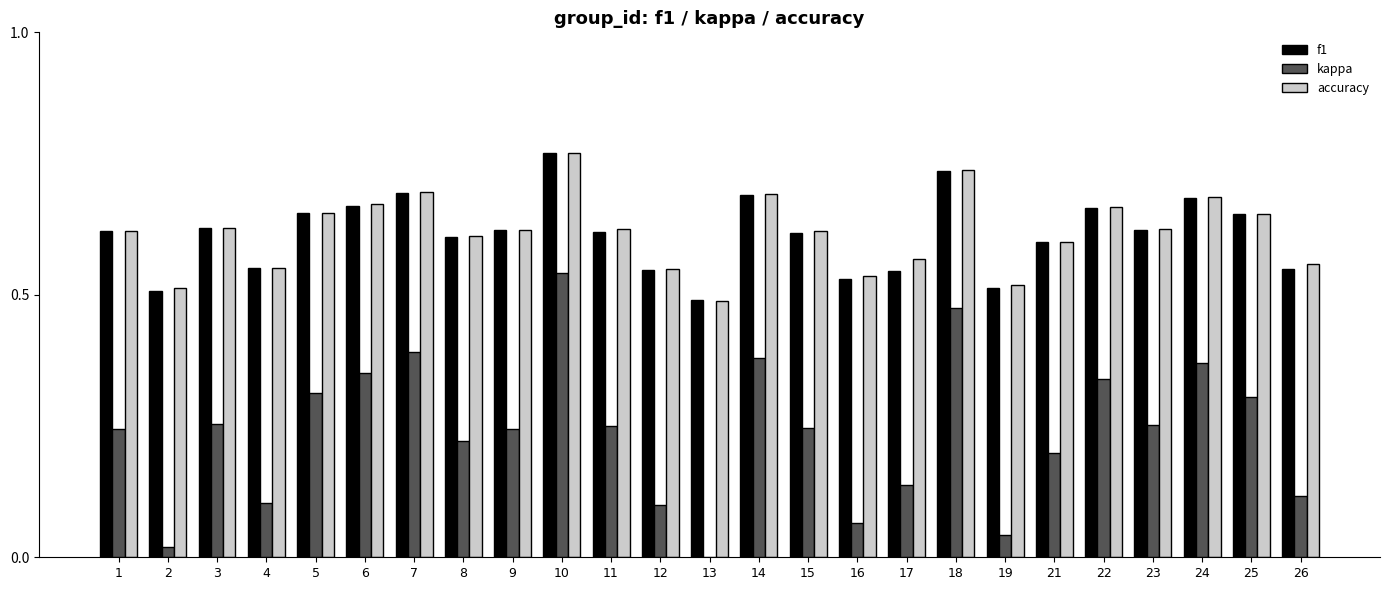

Which category has the lowest value across all series?

13